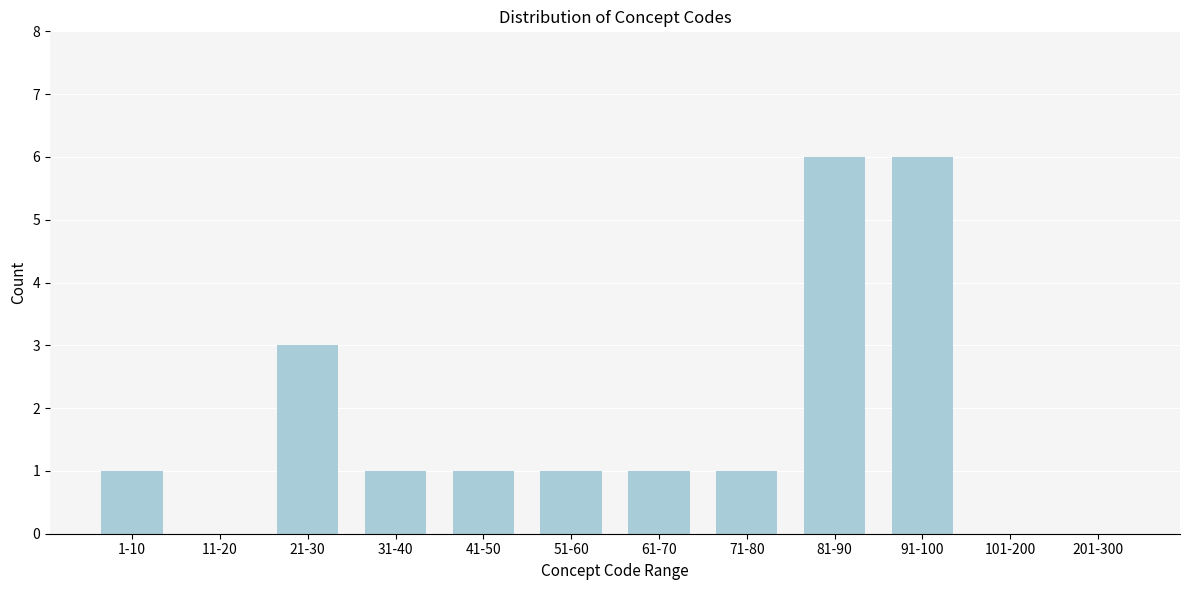

Reading left to right, extract all data points from this chart.

1-10=1	11-20=0	21-30=3	31-40=1	41-50=1	51-60=1	61-70=1	71-80=1	81-90=6	91-100=6	101-200=0	201-300=0